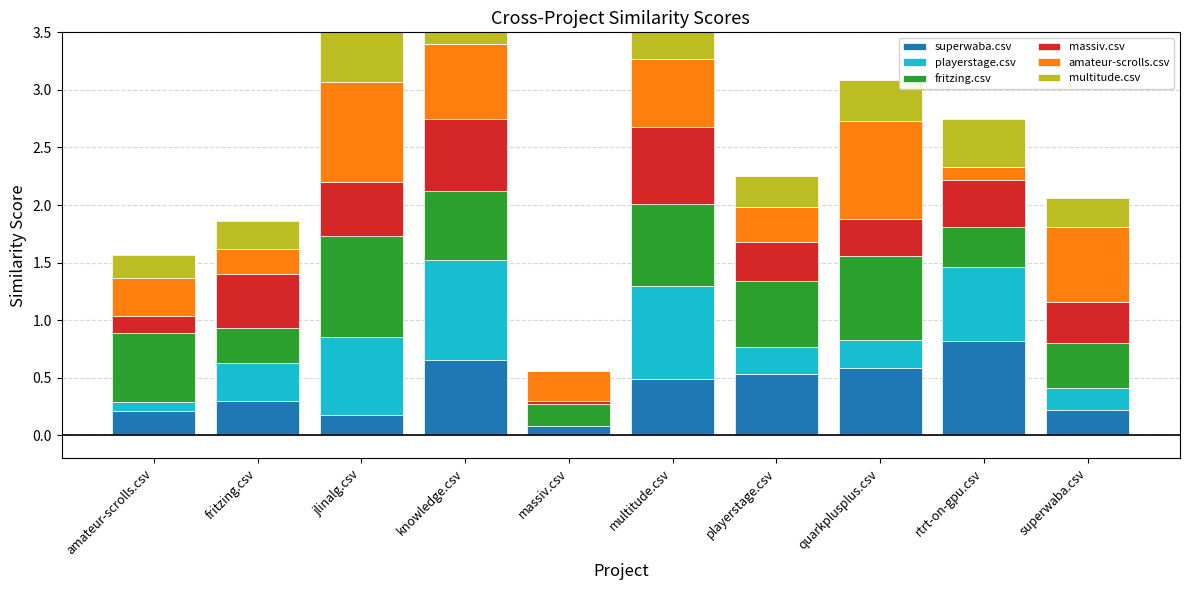

What is the difference between the second highest and second lowest values in the superwaba.csv series?

0.5